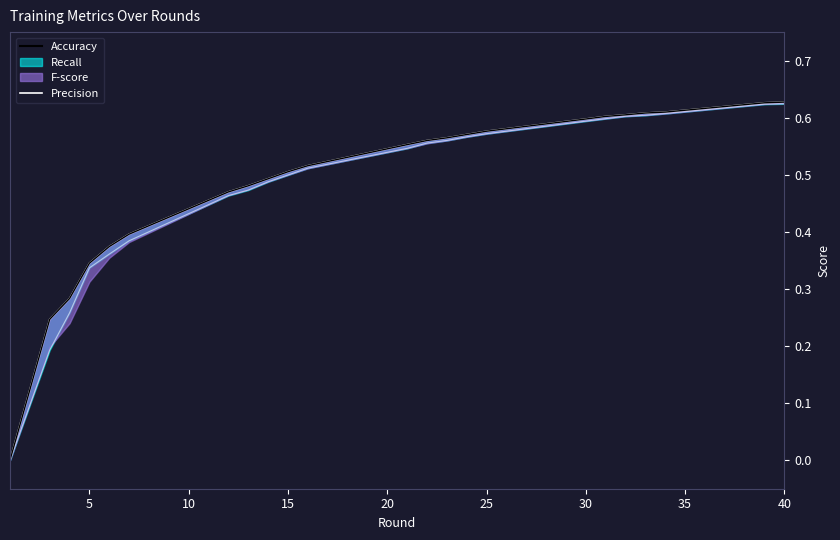

At how many categories does at least one series exceed 0?

22